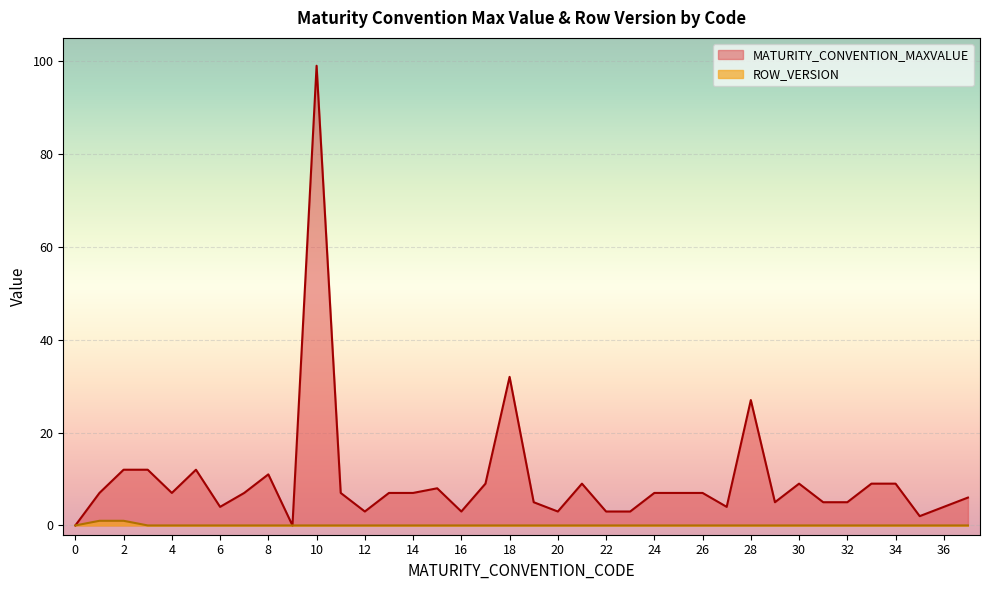

True or false: MATURITY_CONVENTION_MAXVALUE has more than 2 points higher than both neighbors.

True